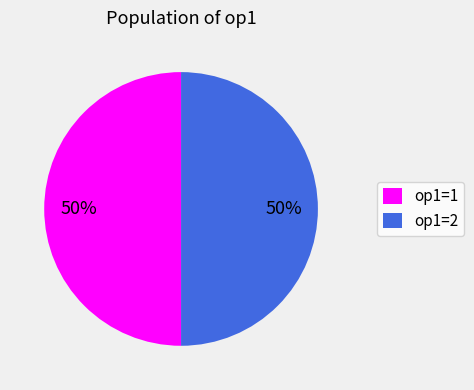

Do op1=2 and op1=1 together represent more than half of the pie?

Yes